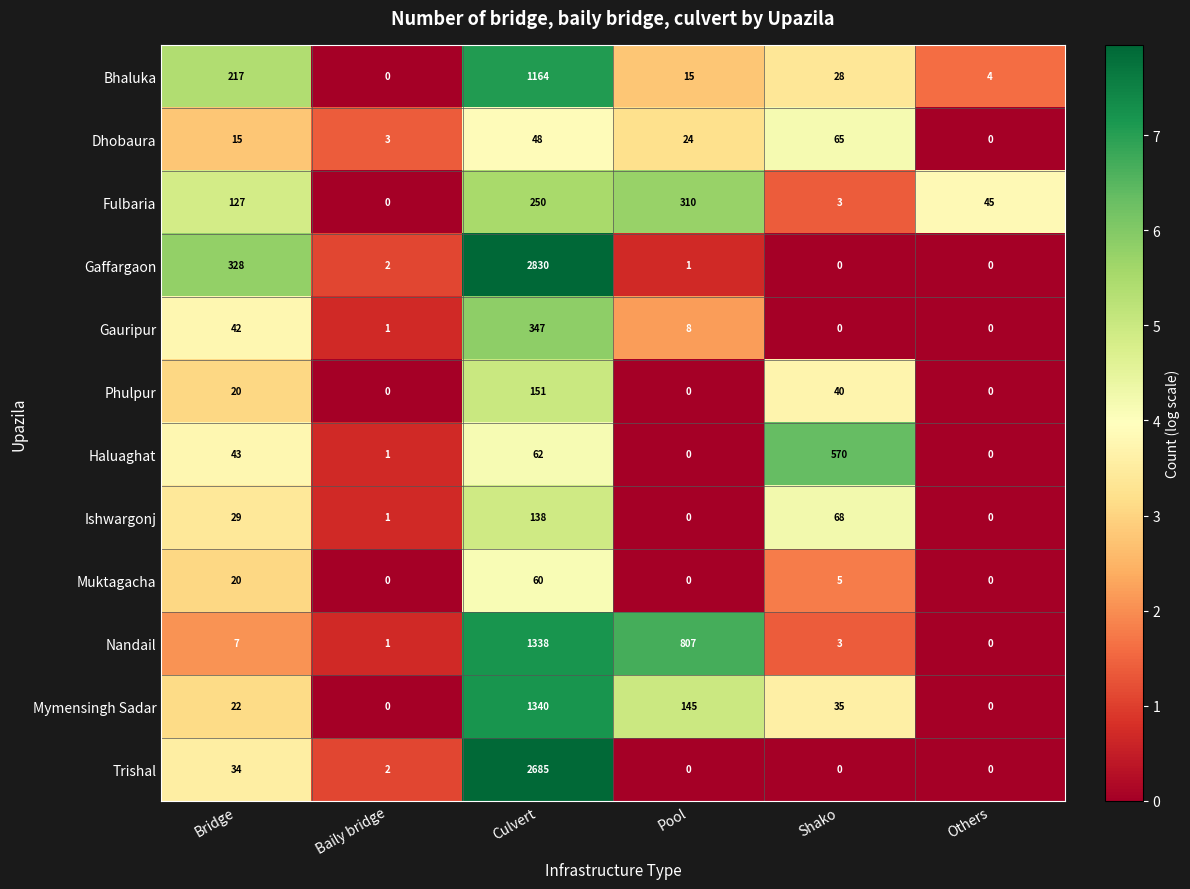

What is the difference between the highest and lowest values at Pool?

807